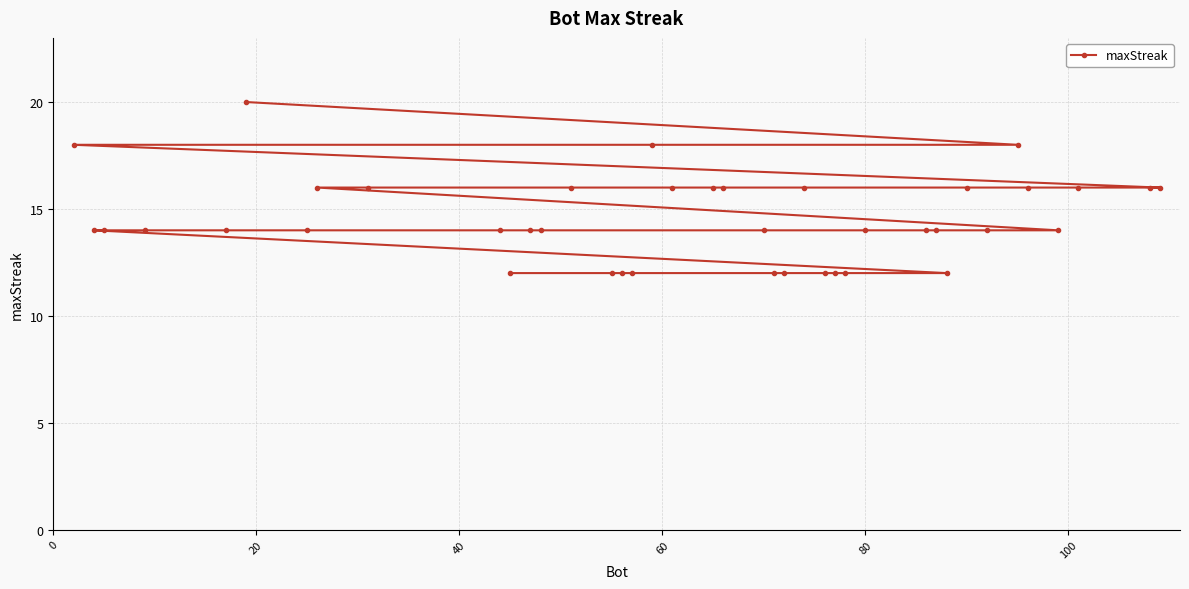

What is the smallest value displayed?

12